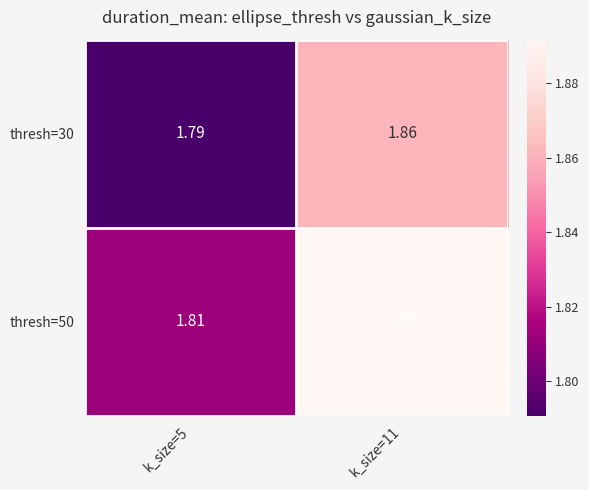

Which series has the largest range (max minus min)?

thresh=50